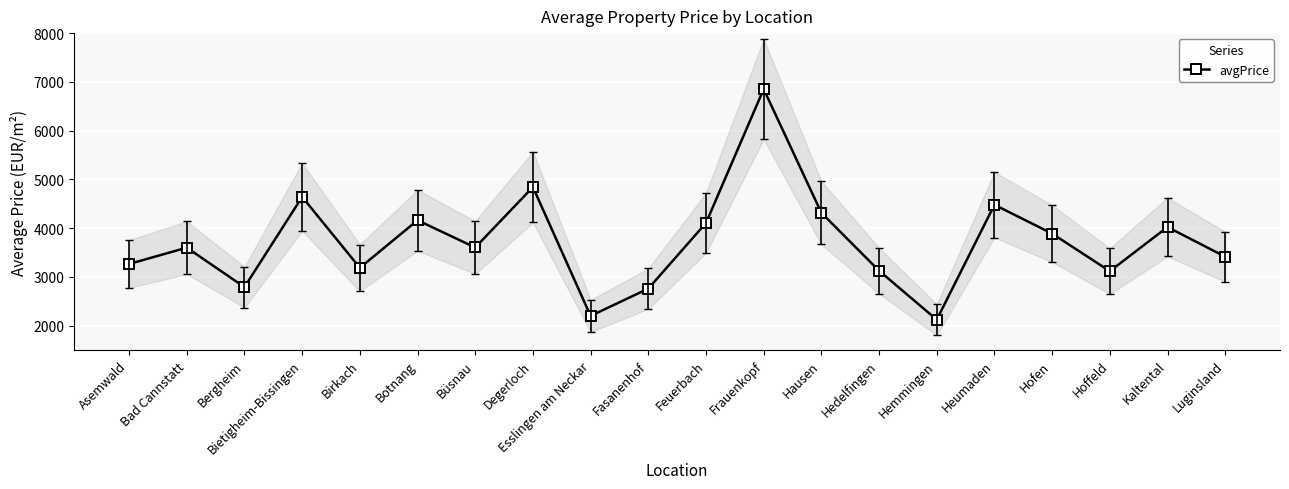

Between Frauenkopf and Büsnau, which is larger?

Frauenkopf